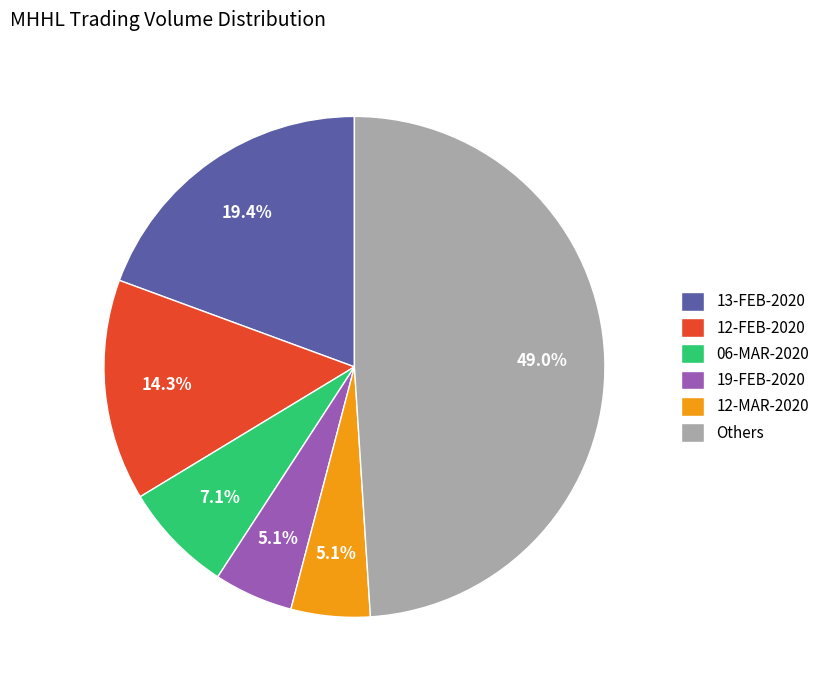

What is the largest slice in the pie chart?

Others